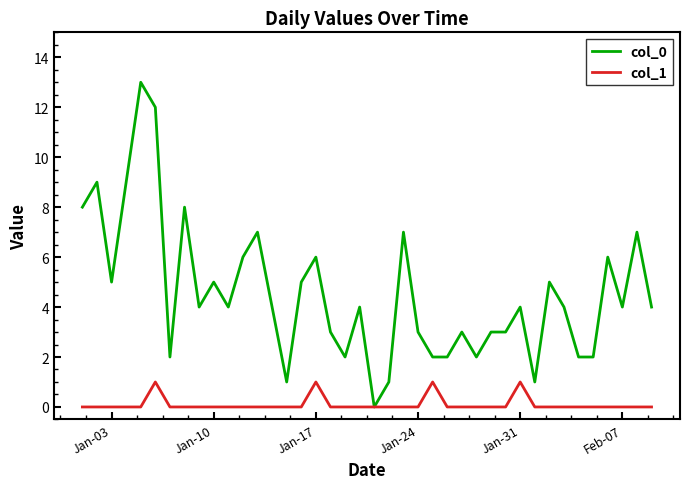

Which series has the largest total across all categories?

col_0